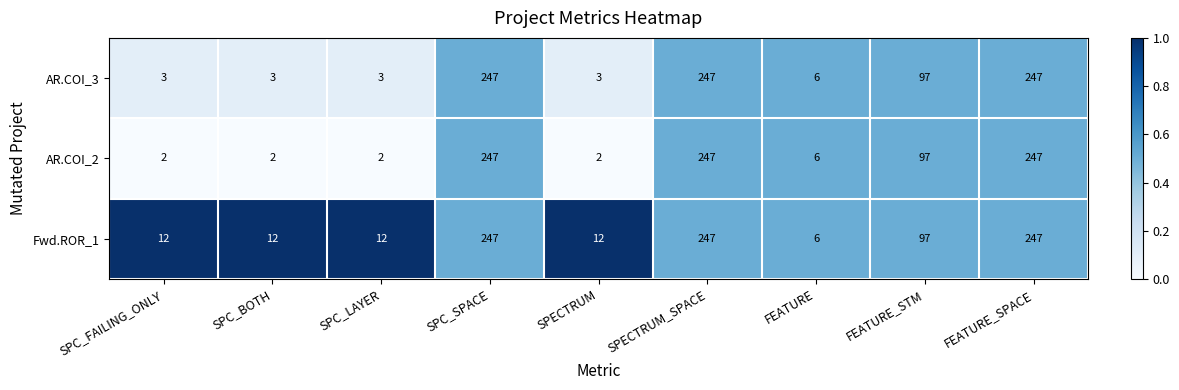

What is the highest value of the AR.COI_2 series?

247